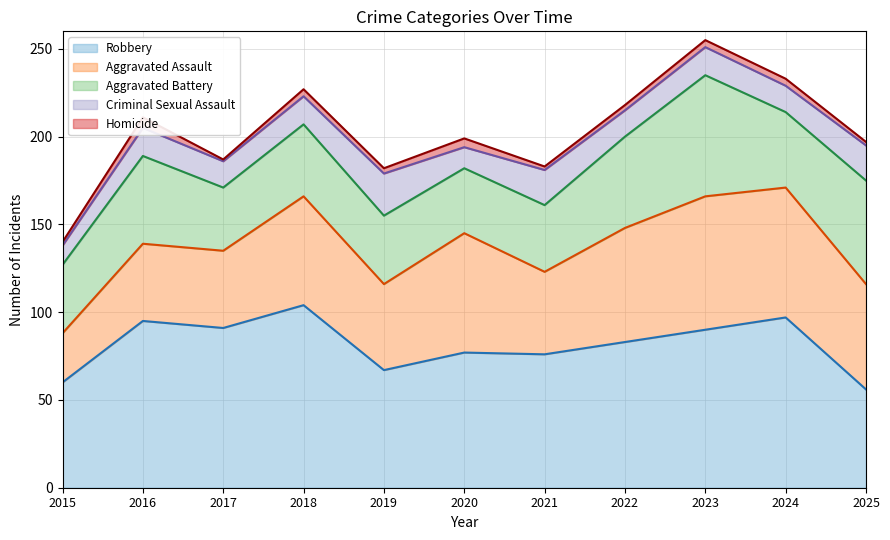

Reading left to right, what are all the values shown in this chart?

Aggravated Assault: 2015=28	2016=44	2017=44	2018=62	2019=49	2020=68	2021=47	2022=65	2023=76	2024=74	2025=60
Aggravated Battery: 2015=39	2016=50	2017=36	2018=41	2019=39	2020=37	2021=38	2022=52	2023=69	2024=43	2025=59
Criminal Sexual Assault: 2015=11	2016=16	2017=15	2018=16	2019=24	2020=12	2021=20	2022=15	2023=16	2024=15	2025=20
Homicide: 2015=2	2016=6	2017=1	2018=4	2019=3	2020=5	2021=2	2022=3	2023=4	2024=4	2025=2
Robbery: 2015=60	2016=95	2017=91	2018=104	2019=67	2020=77	2021=76	2022=83	2023=90	2024=97	2025=56